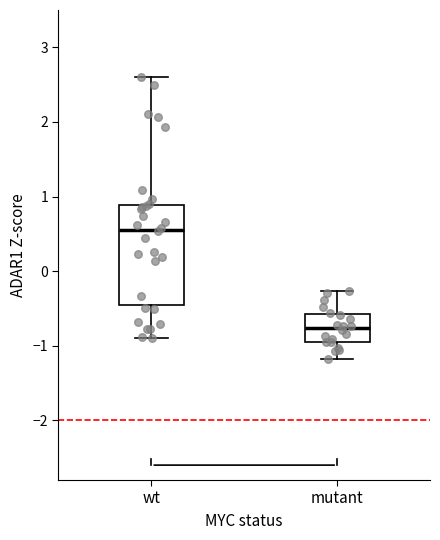

Reading left to right, read every box against the y-axis: the position of its median line, the range the box covers, and the ends of its whiskers. The values are not printed on the chart, so give them approximately, as read against the axis.

wt: median 0.6, box -0.5 to 0.9, whiskers -0.9 to 2.6
mutant: median -0.8, box -1.0 to -0.6, whiskers -1.2 to -0.3